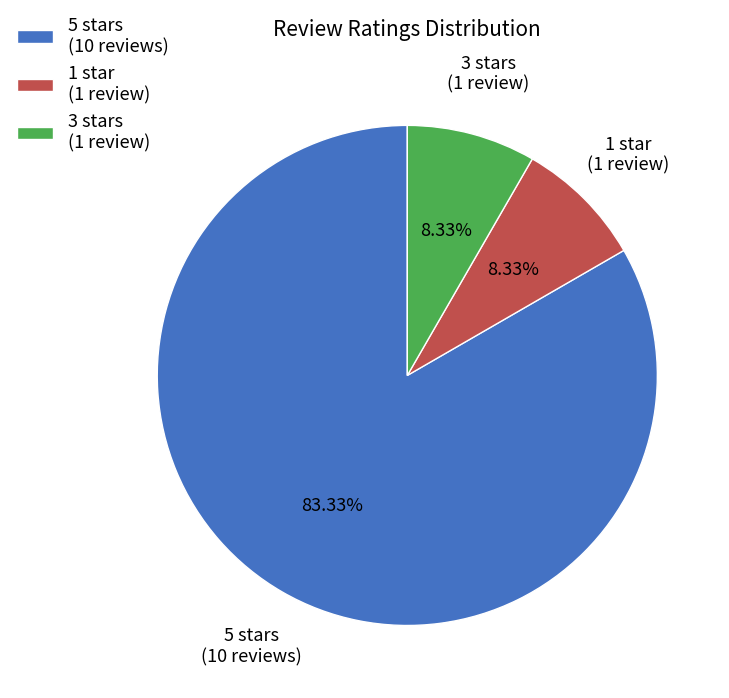

Which has a higher value, 1 star (1 review) or 5 stars (10 reviews)?

5 stars (10 reviews)